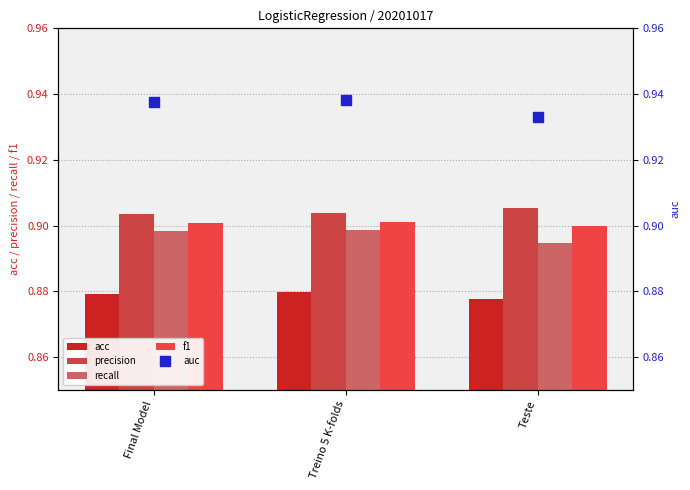

Rank the series by their maximum value, from lowest to highest.

acc, recall, f1, precision, auc